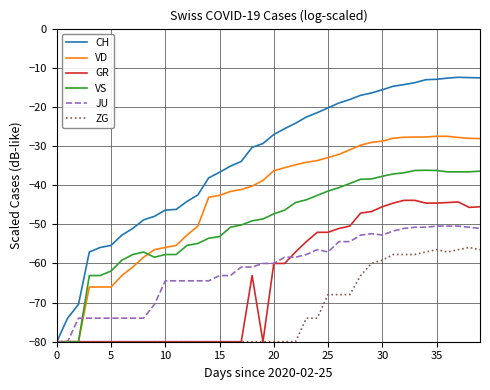

What are all the series names shown in the legend?

CH, VD, GR, VS, JU, ZG